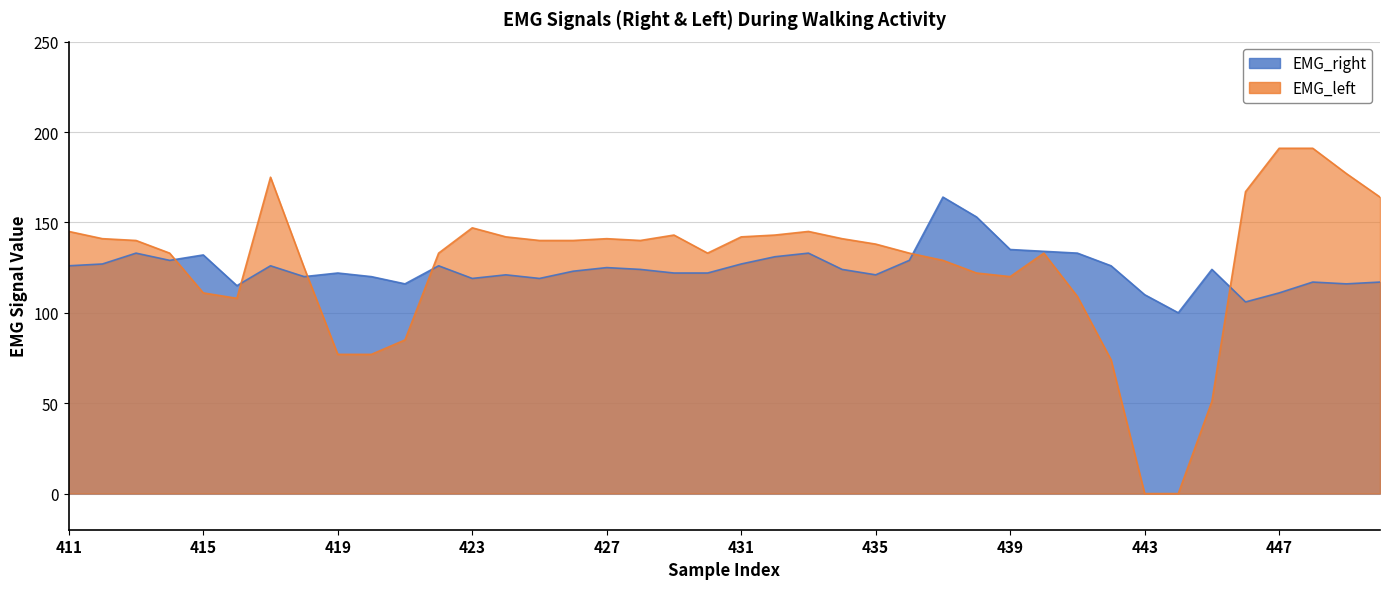

Is the value of EMG_right at 445 greater than the value of EMG_left at 432?

No